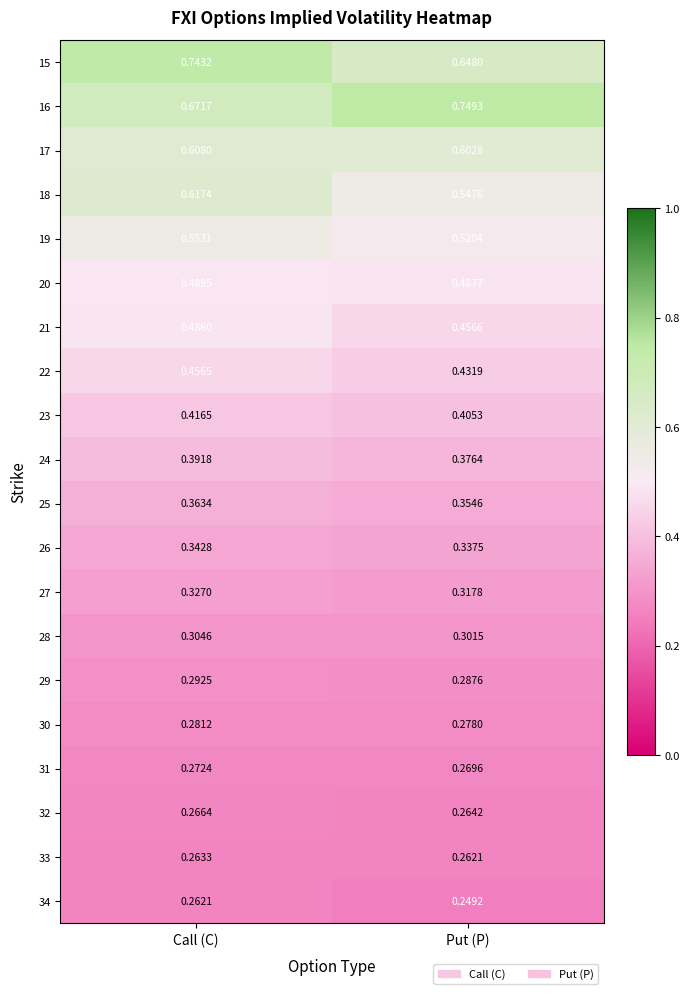

At which label is 25 closest to 0?

Put (P)